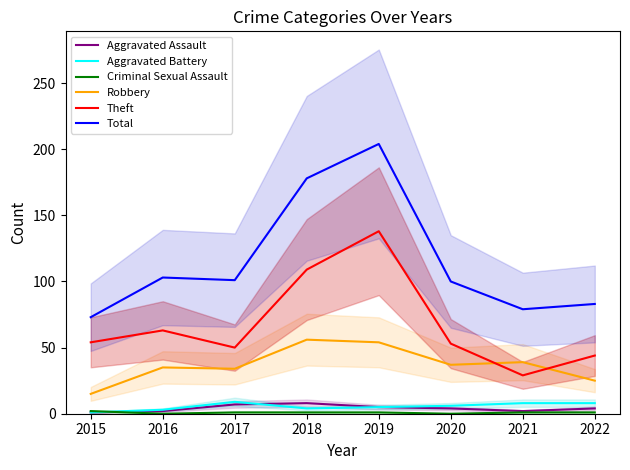

What is the sum of all Criminal Sexual Assault values?

7